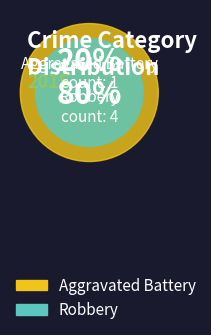

What percentage do Aggravated Battery and Robbery together represent?

100.0%